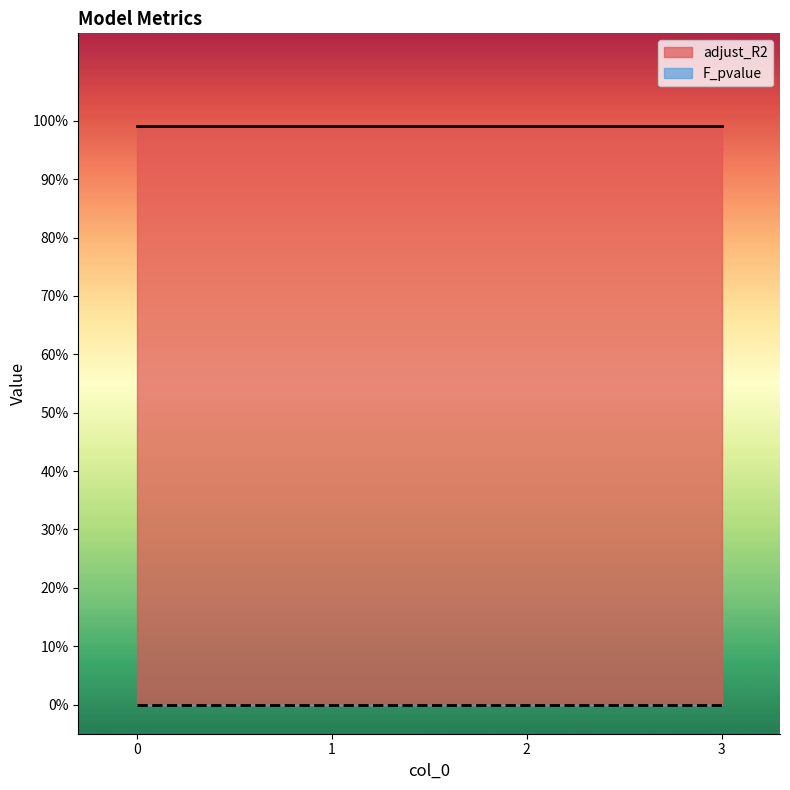

What is the sum of the adjust_R2 values at 1 and 3?

2.0